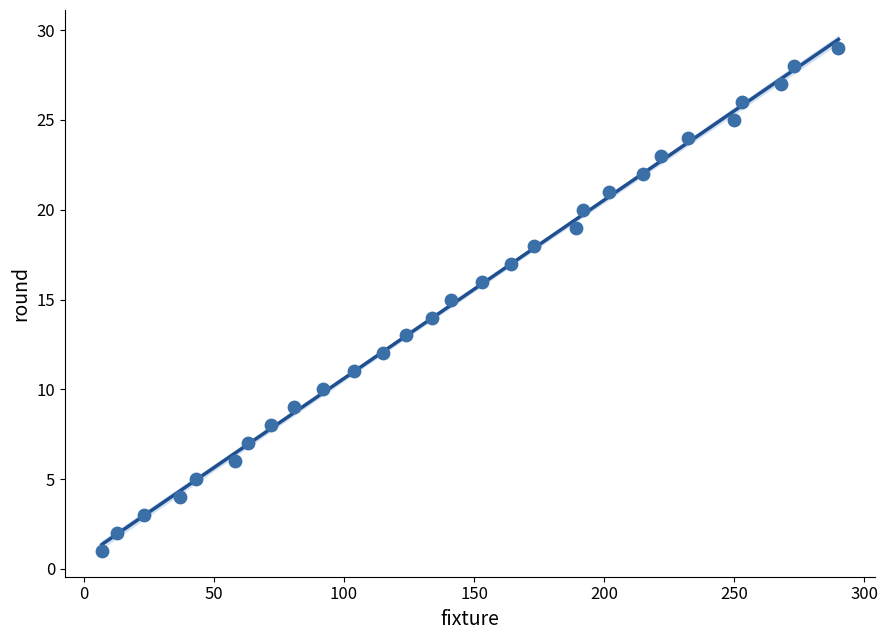

What is the range of Y values (max minus min)?

28